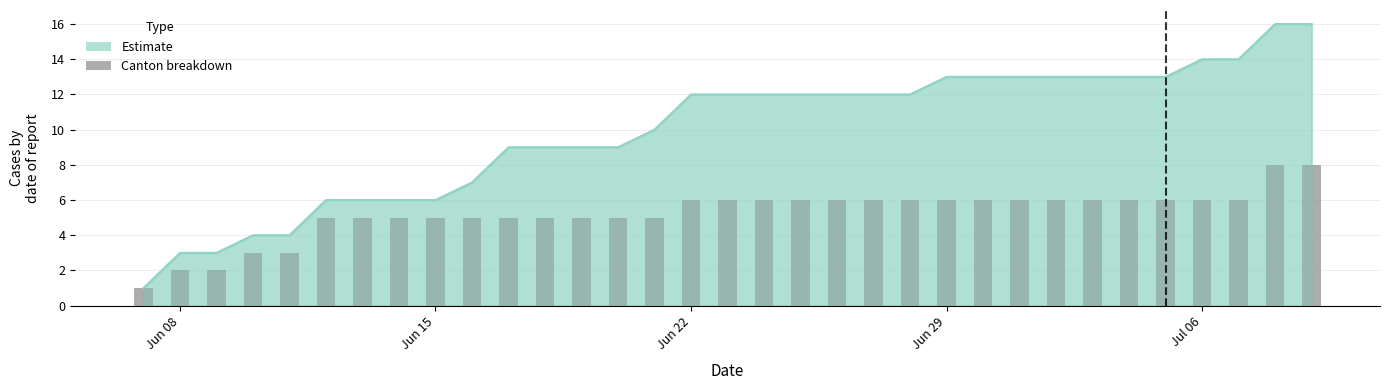

What is the difference between the maximum and second lowest values?

6